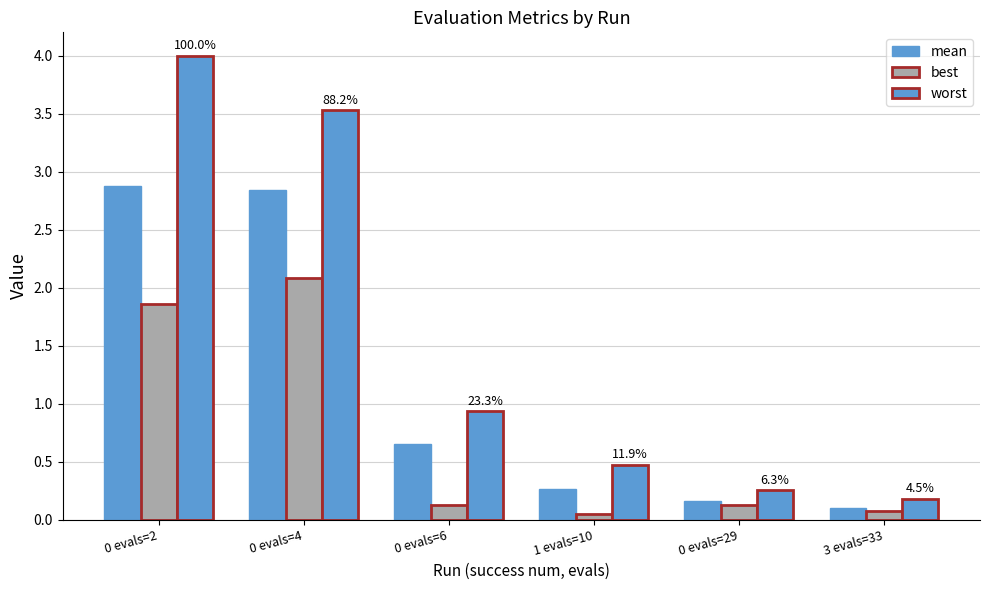

How many bars are there in each group?

3